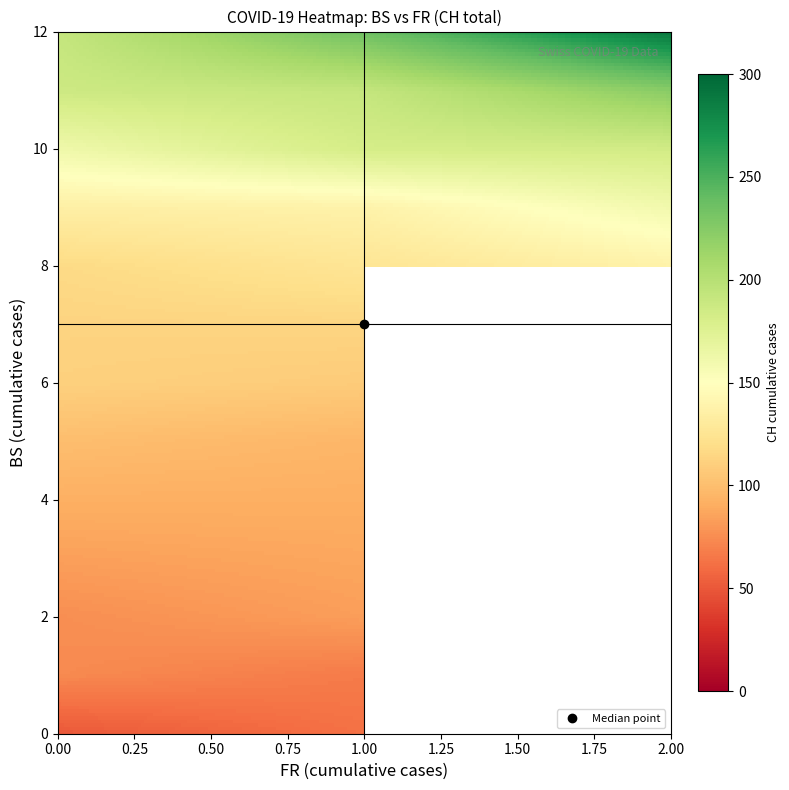

Between 24 and 20, which is larger?

24